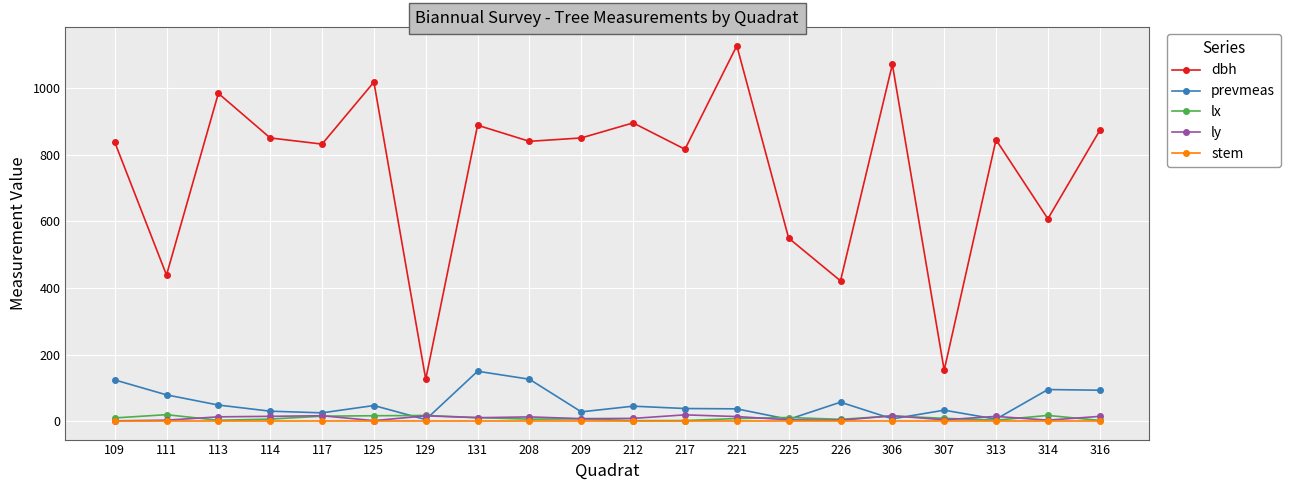

Is it true that prevmeas equals 30.0 at 114?

True